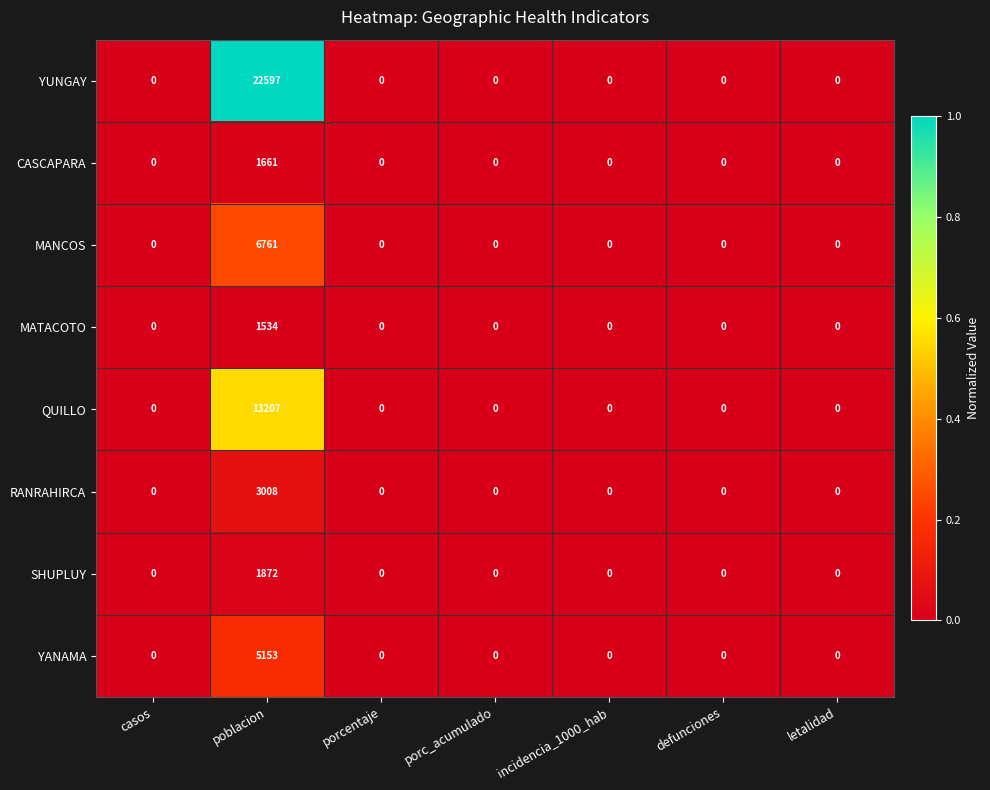

True or false: MANCOS has a value of 6761 at poblacion.

True